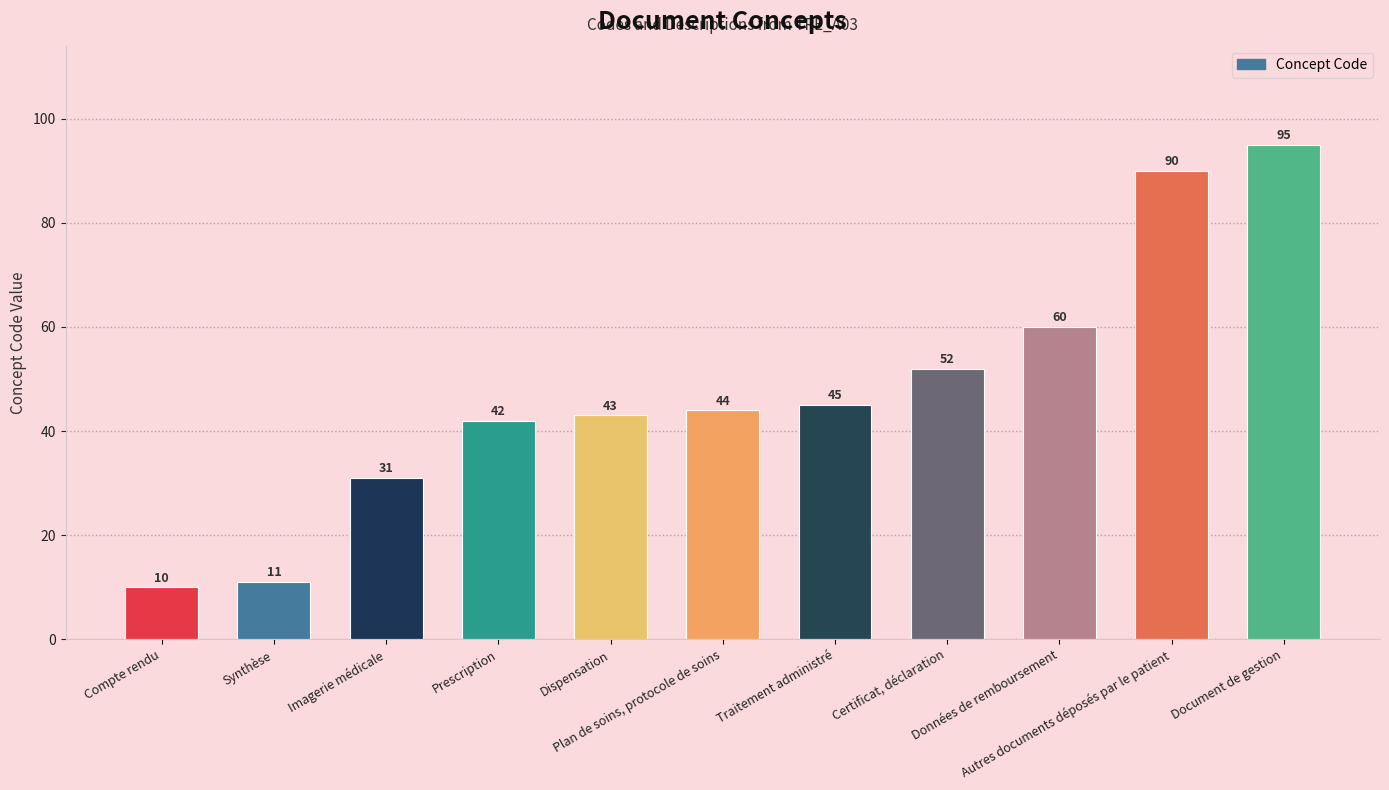

Approximately how many times larger is the value at Document de gestion compared to Compte rendu?

9.5